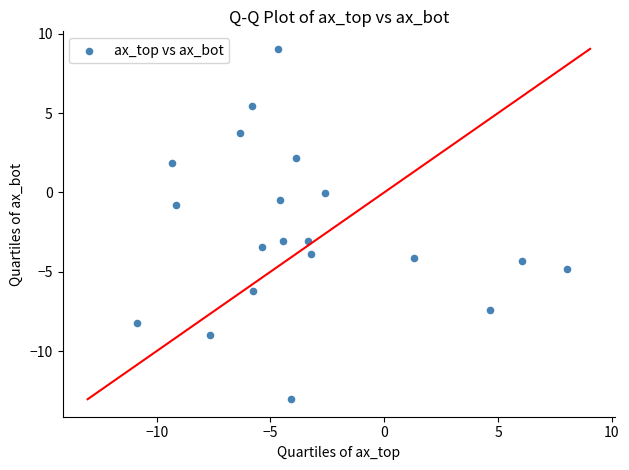

What is the range of Y values (max minus min)?

22.1